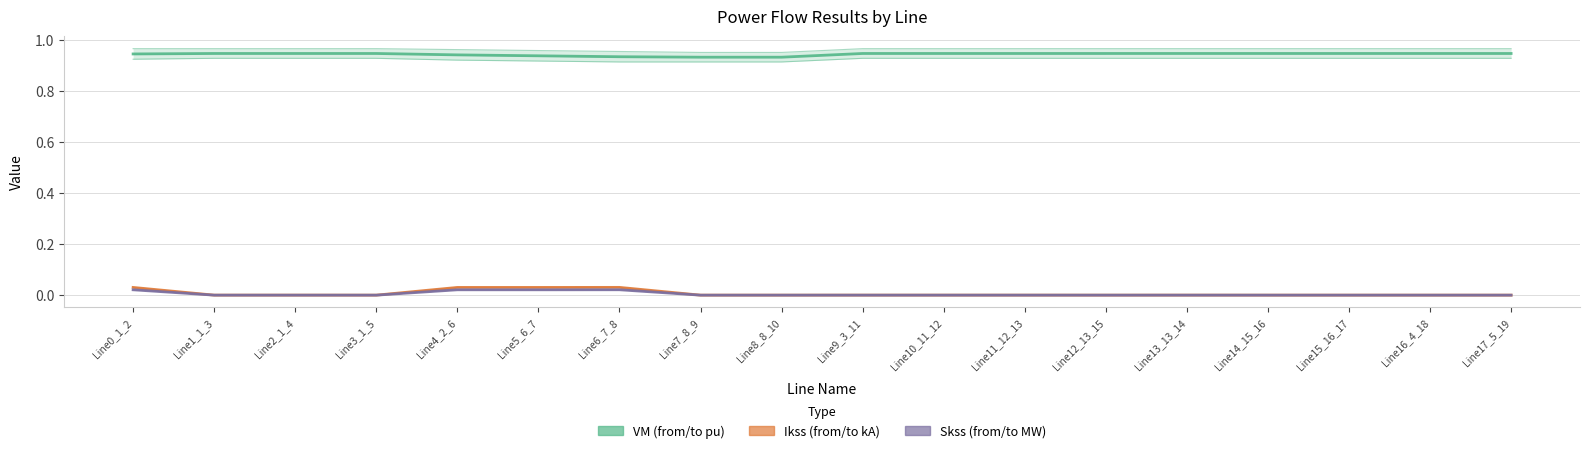

Where is the first local maximum for VM (from/to pu)?

Line2_1_4